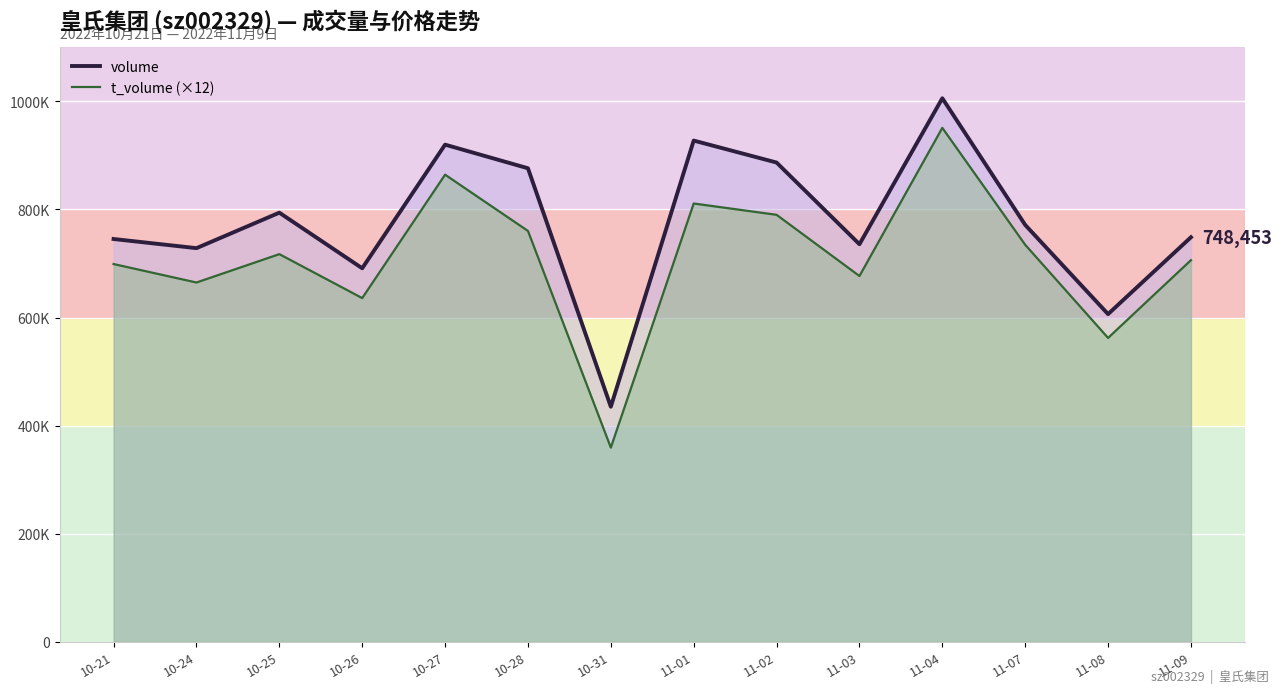

What is the average value of the t_volume (×12) series?

709401